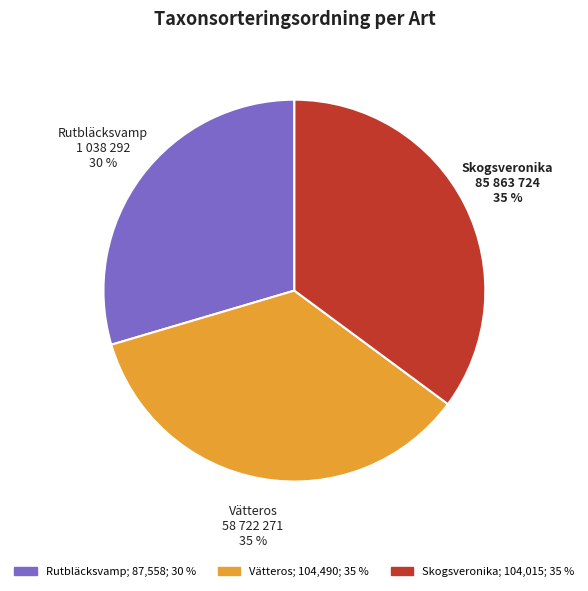

Does any single category account for the majority?

No